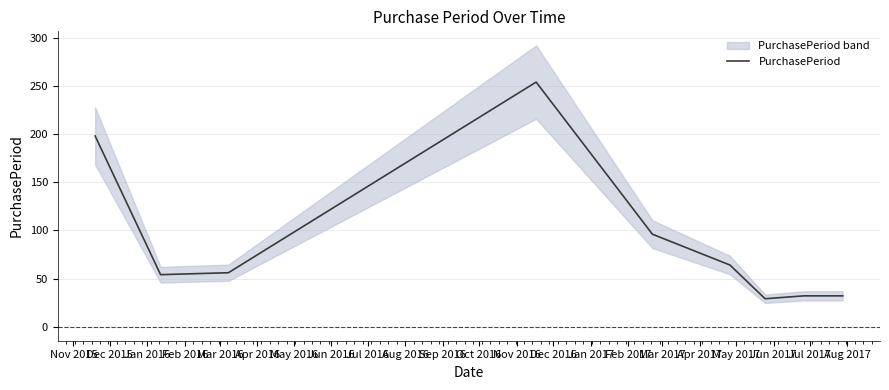

Reading left to right, extract all data points from this chart.

198	54	56	254	96	64	29	32	32